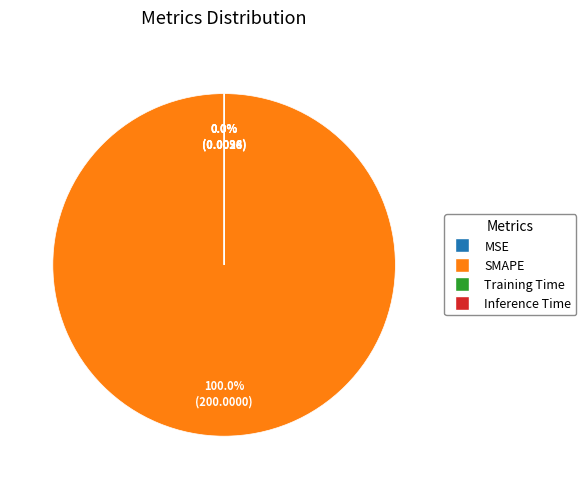

Combined, do MSE and Inference Time account for over 50%?

No